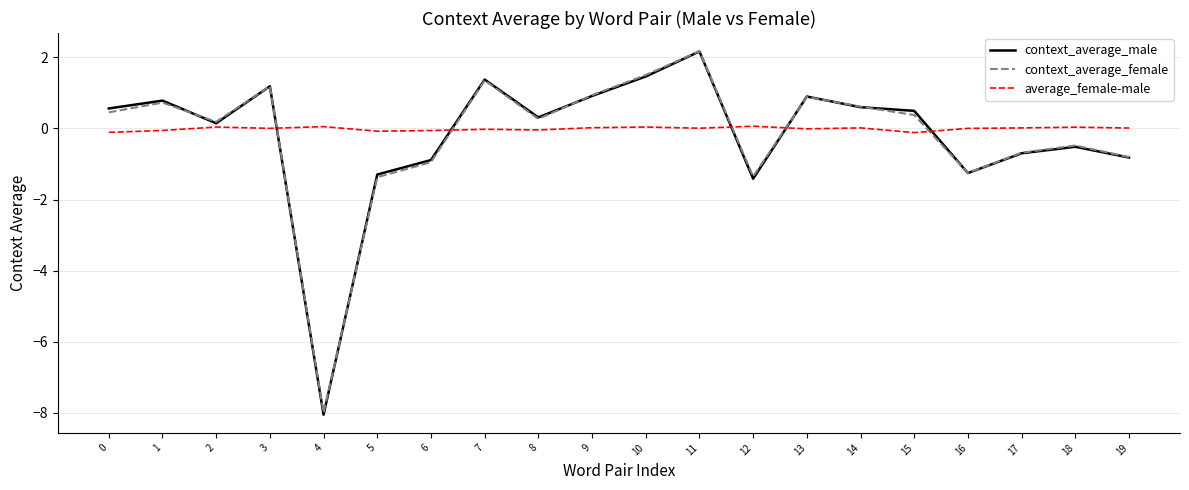

The context_average_male series shows 2.6 at 10. True or false?

False